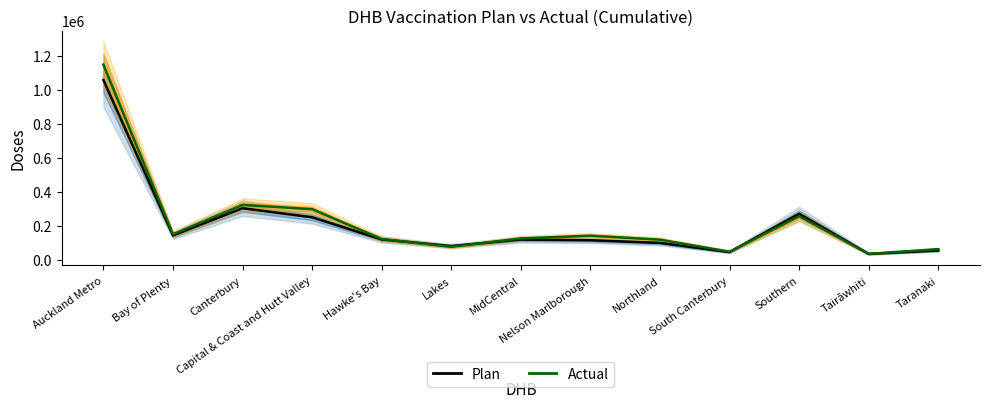

Is this an area chart (filled region under the line)?

No